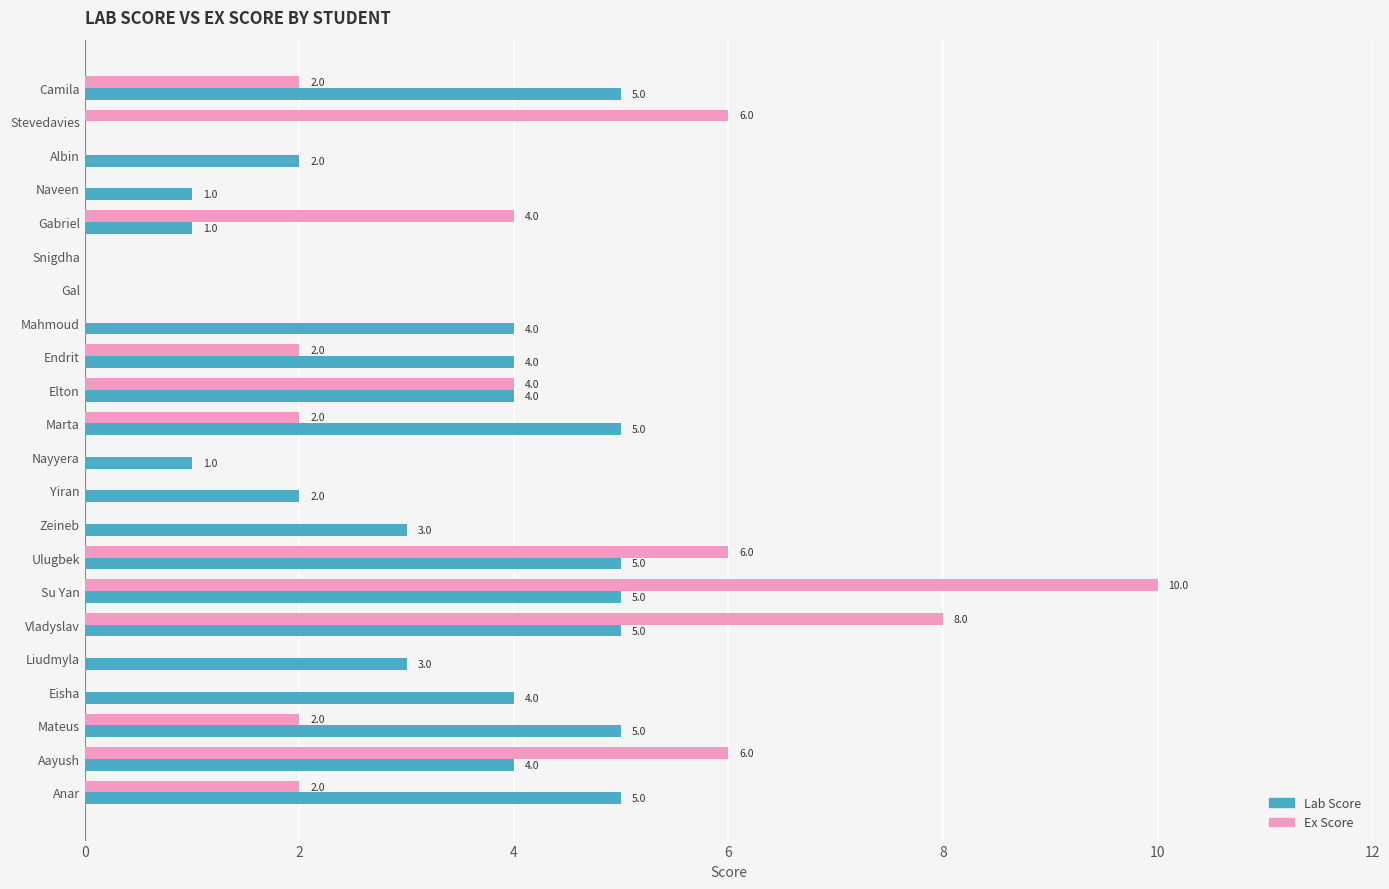

Is it true that Ex Score equals 2 at Camila?

True